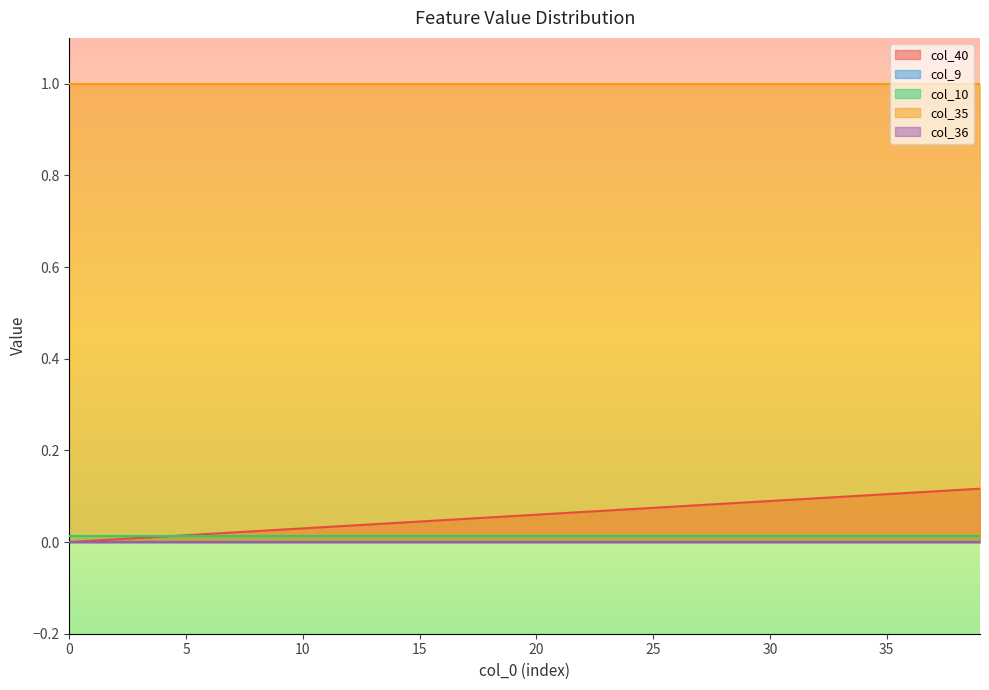

At how many categories does at least one series exceed 0?

40